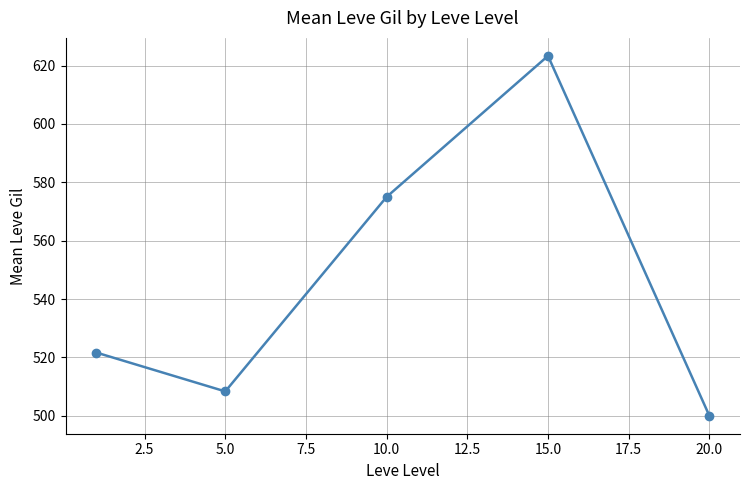

How many interior local peaks (higher than both neighbors) does the data have?

1